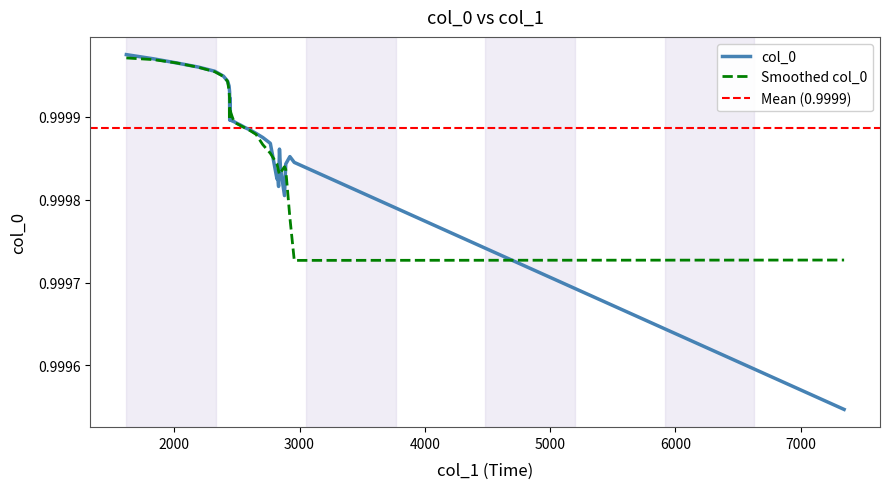

Does the chart have visible grid lines?

No